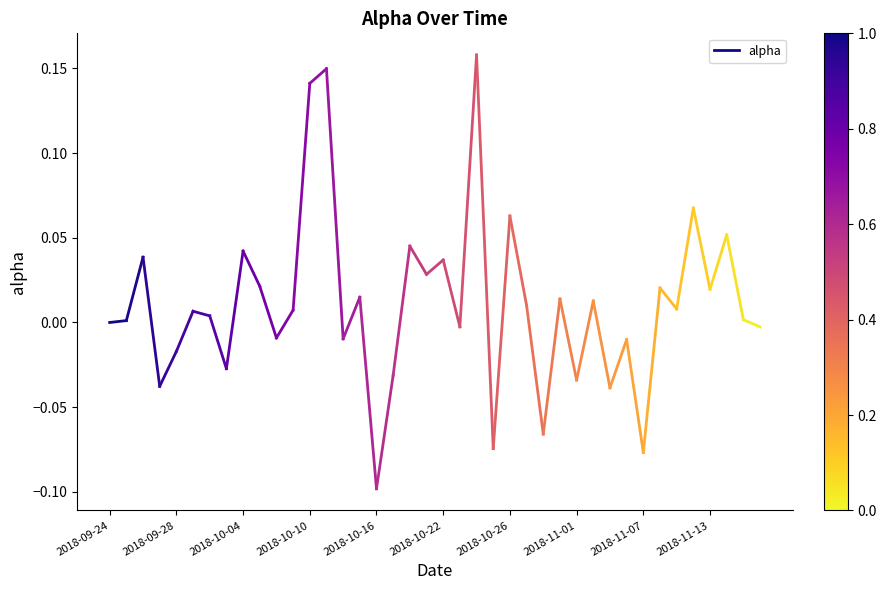

Does the chart display data point markers on the line(s)?

No